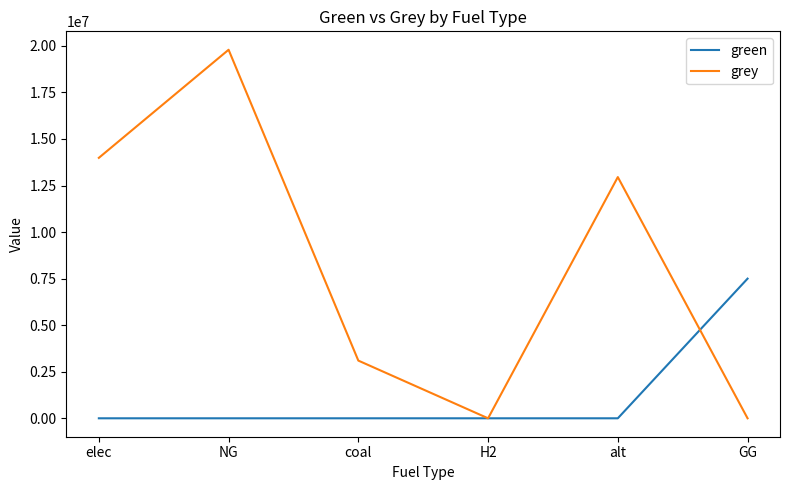

What is the sum of all grey values?

49832681.2